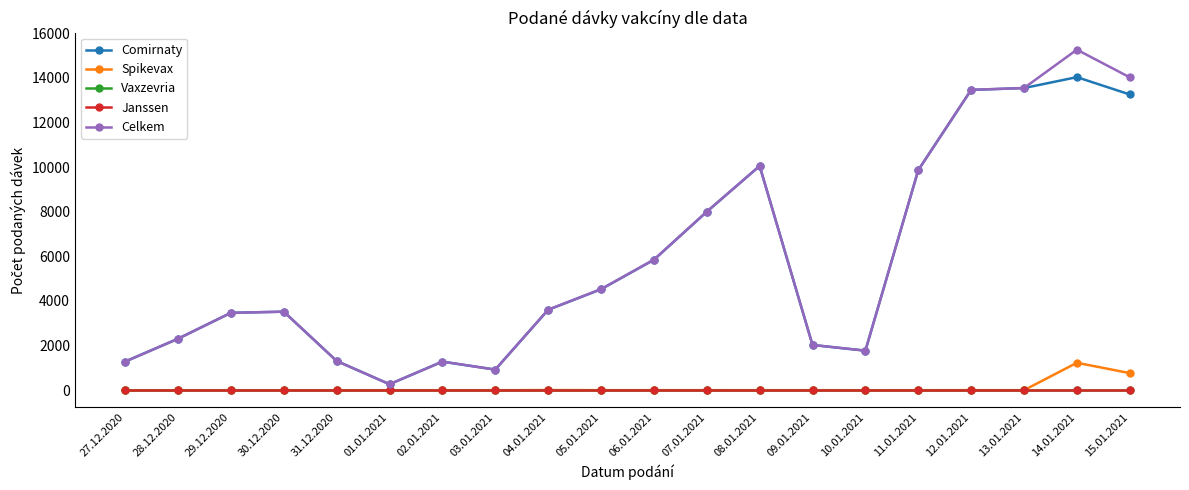

Is this an area chart (filled region under the line)?

No